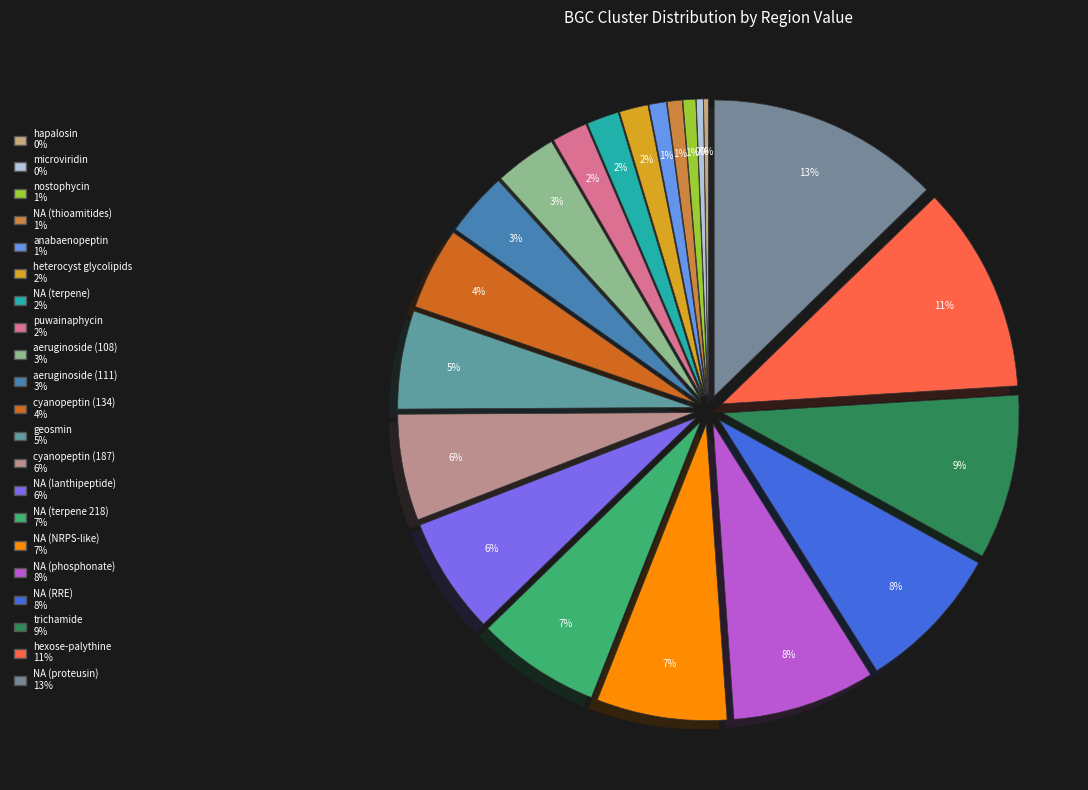

The NA (terpene 218) slice represents 15% of the pie. True or false?

False